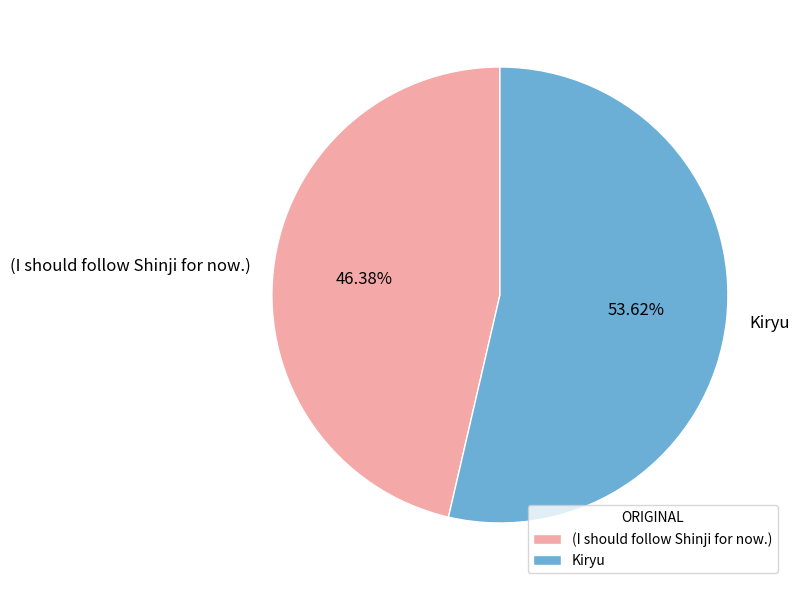

Which category has the smallest portion of the pie?

(I should follow Shinji for now.)